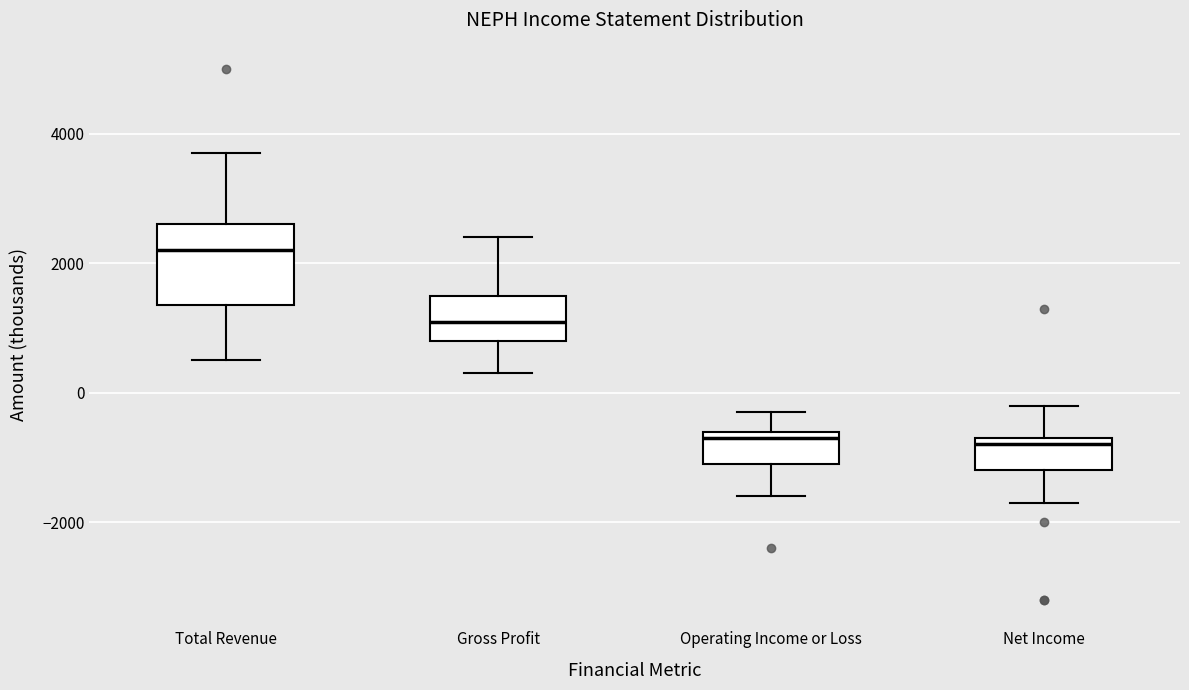

Where does the median line of the box for Gross Profit sit on the y-axis? The values are not printed on the chart, so give them approximately, as read against the axis.

1200